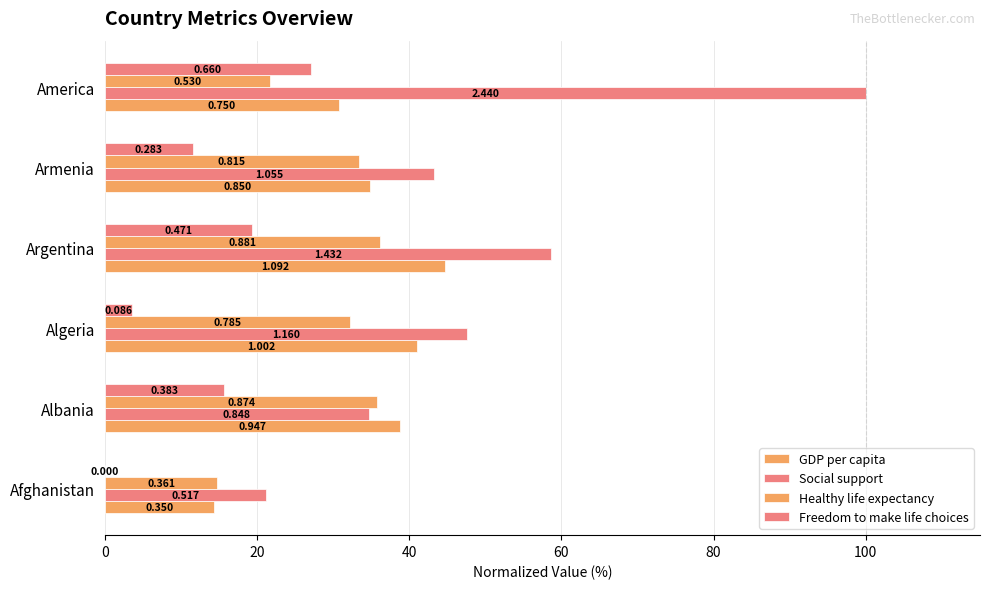

What is the value of the GDP per capita bar at the 2nd from the left?

38.8